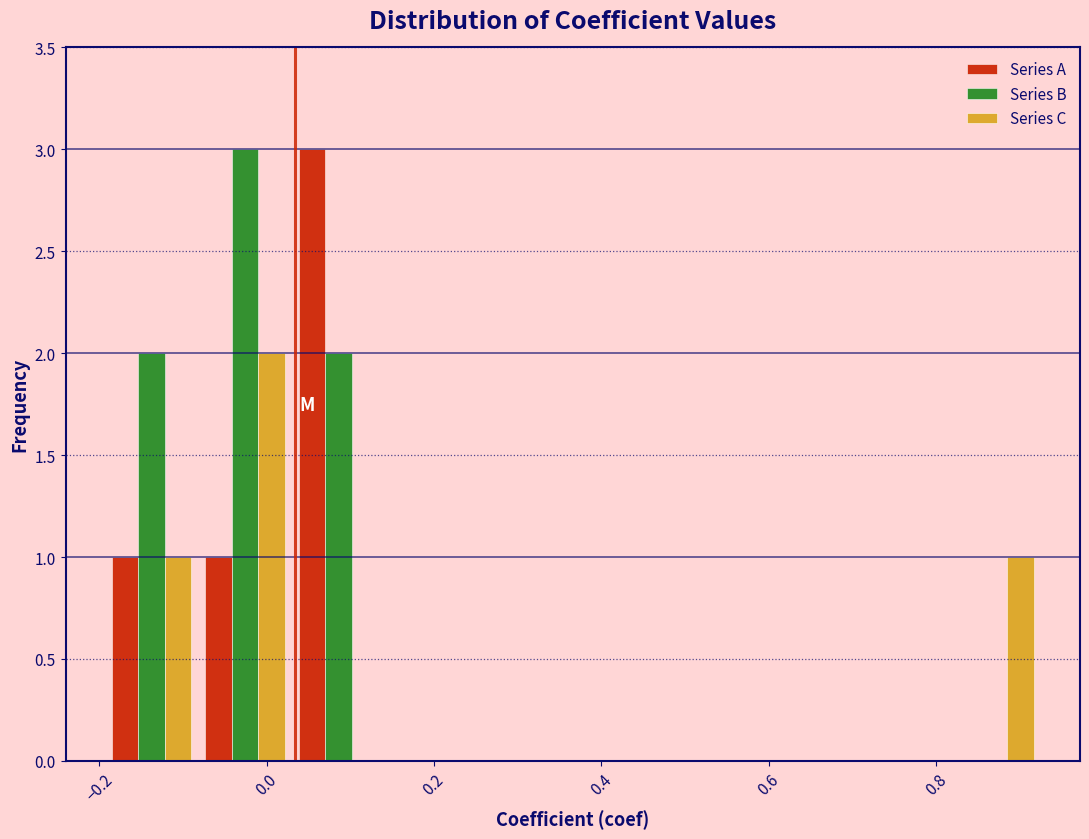

Reading left to right, list every range on the x-axis with the height of the bar of each series over it. Neither the bar edges nor the heights are printed on the chart, so give them approximately, as read against the axes.

-0.20 to -0.08: Series A=1	Series B=2	Series C=1
-0.08 to 0.04: Series A=1	Series B=3	Series C=2
0.04 to 0.14: Series A=3	Series B=2	Series C=0
0.14 to 0.26: Series A=0	Series B=0	Series C=0
0.26 to 0.36: Series A=0	Series B=0	Series C=0
0.36 to 0.48: Series A=0	Series B=0	Series C=0
0.48 to 0.58: Series A=0	Series B=0	Series C=0
0.58 to 0.70: Series A=0	Series B=0	Series C=0
0.70 to 0.82: Series A=0	Series B=0	Series C=0
0.82 to 0.92: Series A=0	Series B=0	Series C=1